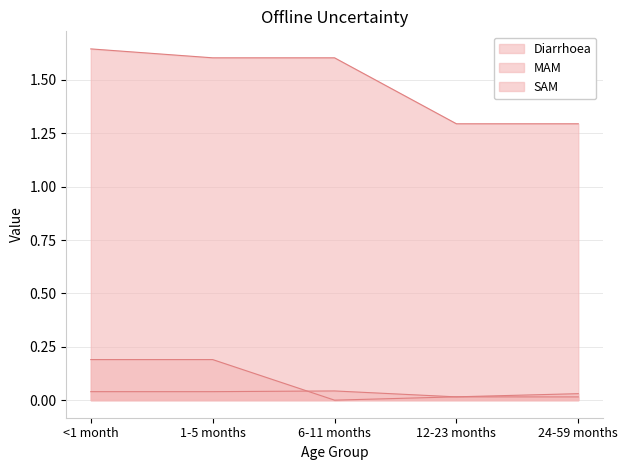

The value of SAM at 24-59 months is 0.0. True or false?

True